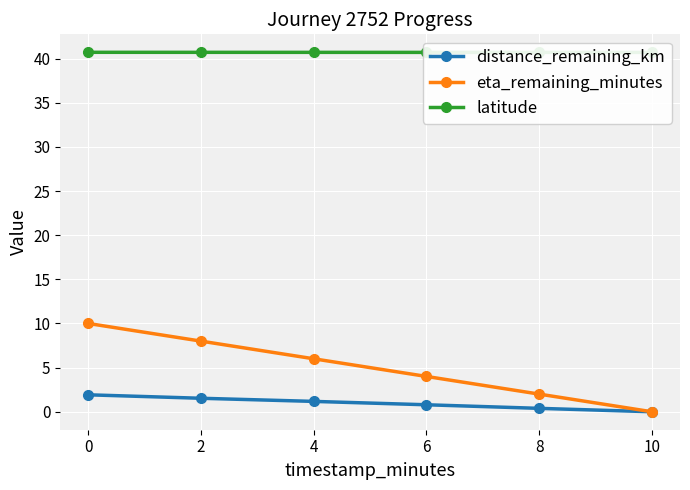

How many positive values does the eta_remaining_minutes series have?

5